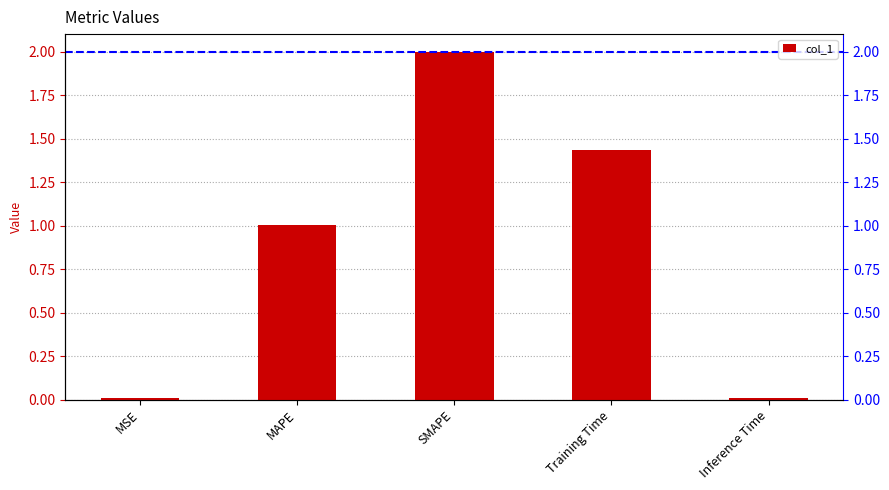

At which label is the value closest to 1?

MAPE